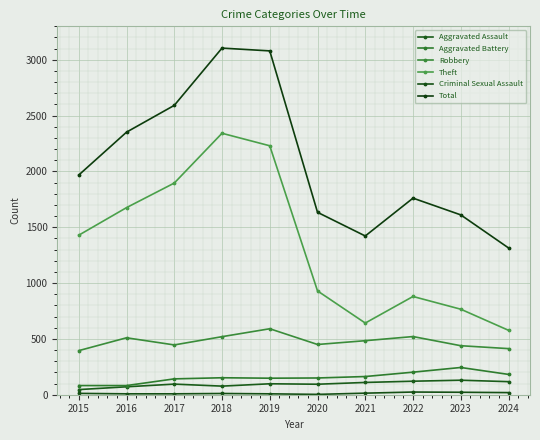

How many lines are shown in the chart?

6